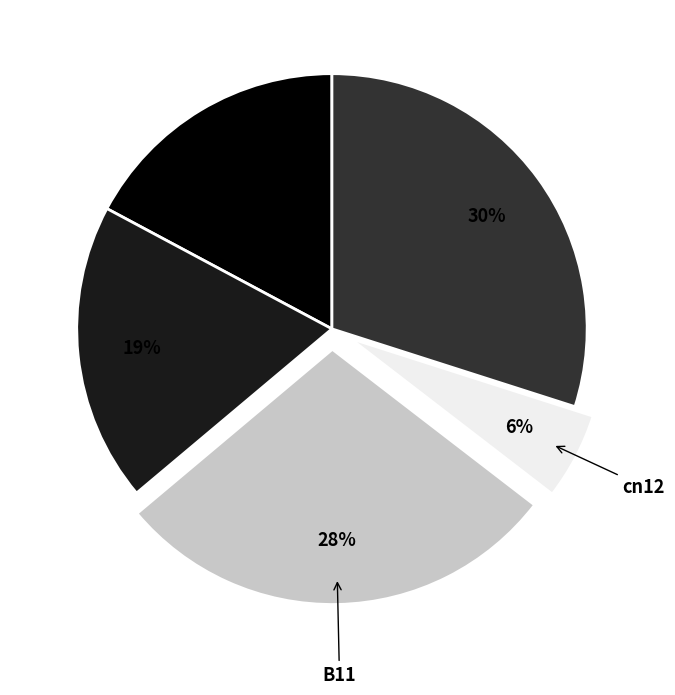

To the nearest percent, what is the combined percentage of in27 and B14?

36%